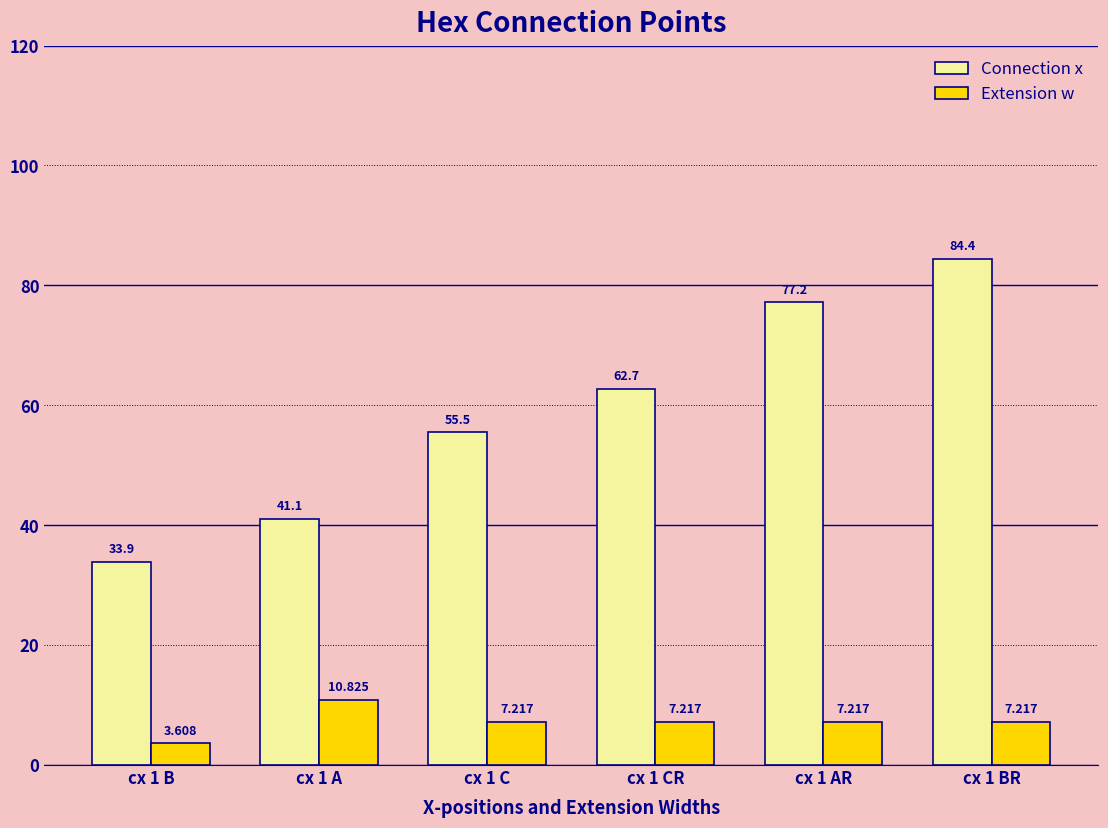

How many series are shown in this chart?

2